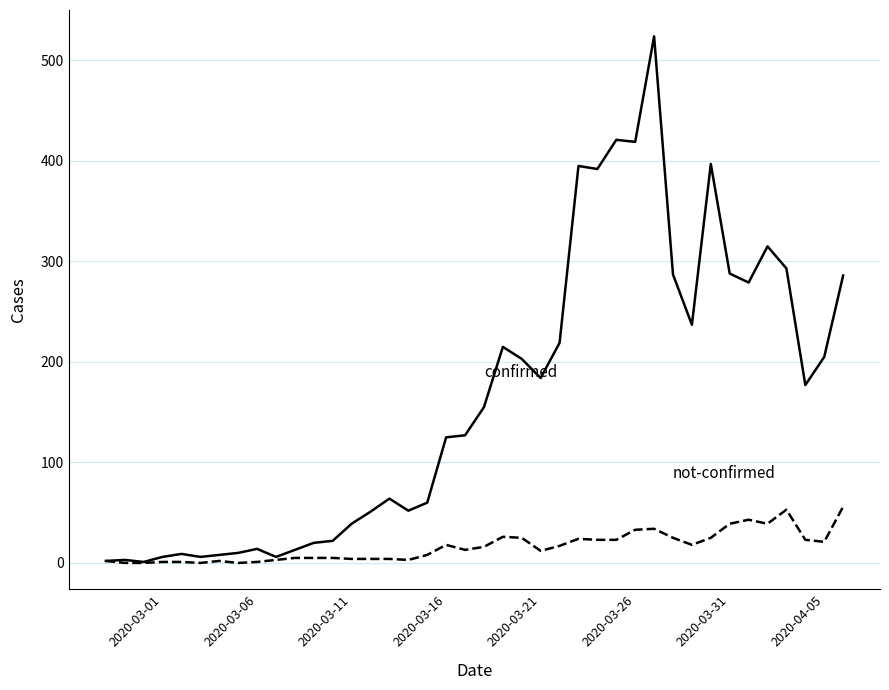

What is the greatest value displayed?

524